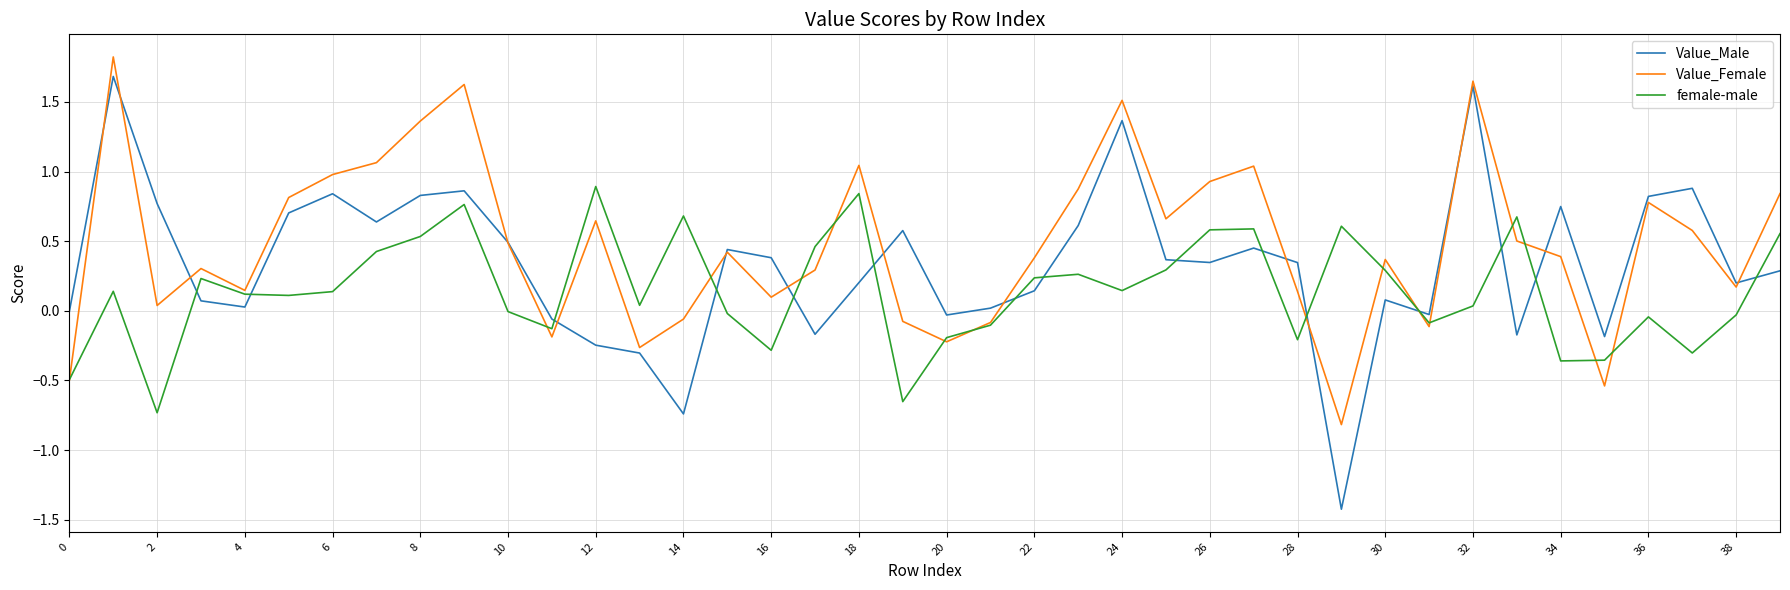

How many times do Value_Male and female-male cross each other?

15